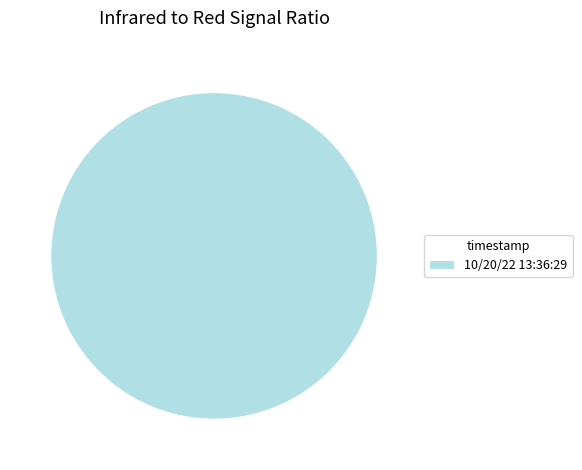

Which slice represents more than half of the pie?

10/20/22 13:36:29